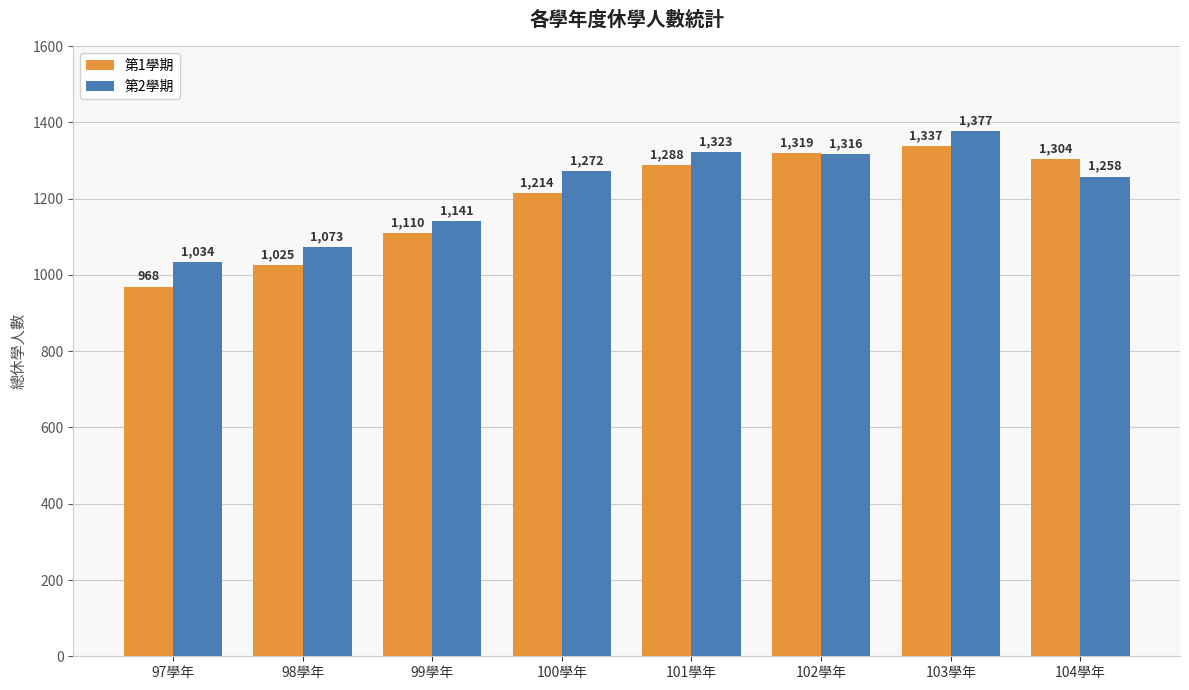

At how many categories does at least one series exceed 1220?

5